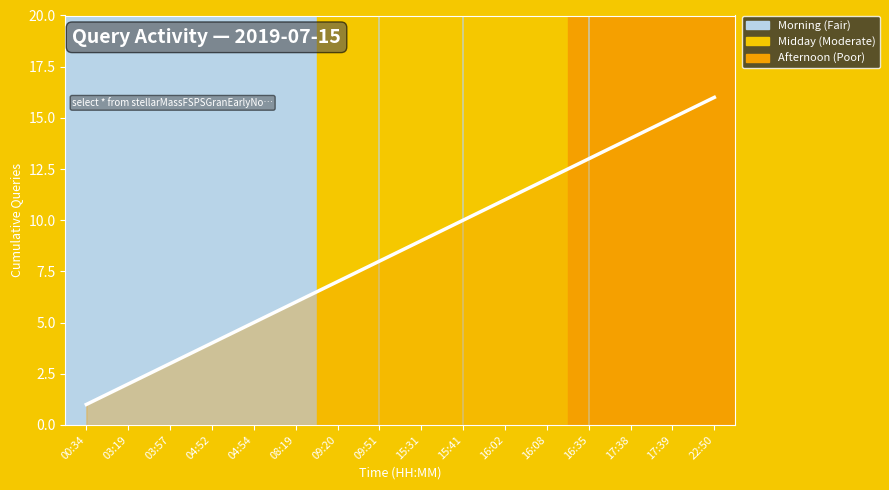

What is the sum of the values at 22:50 and 00:34?

17